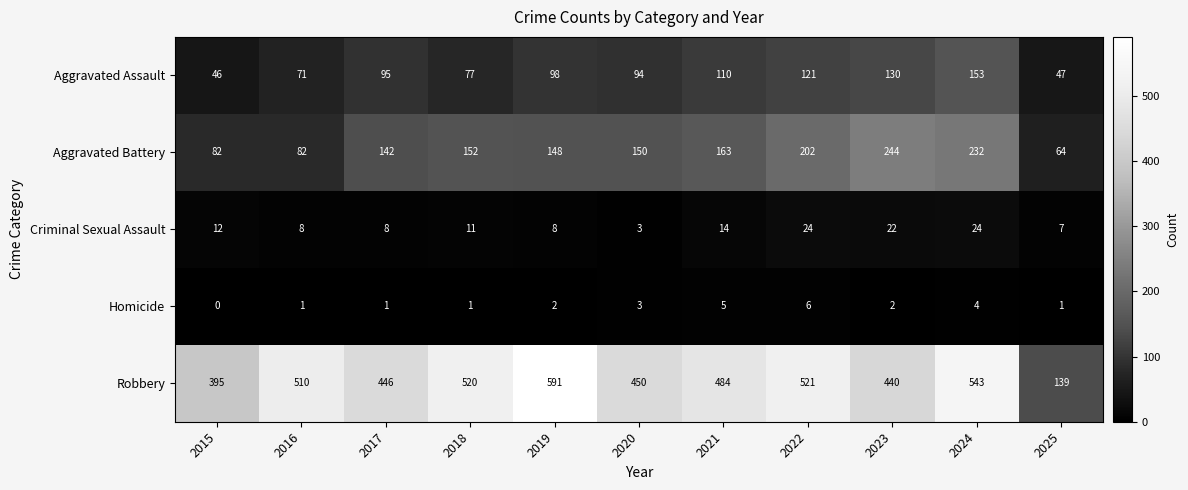

Which series has the largest range (max minus min)?

Robbery